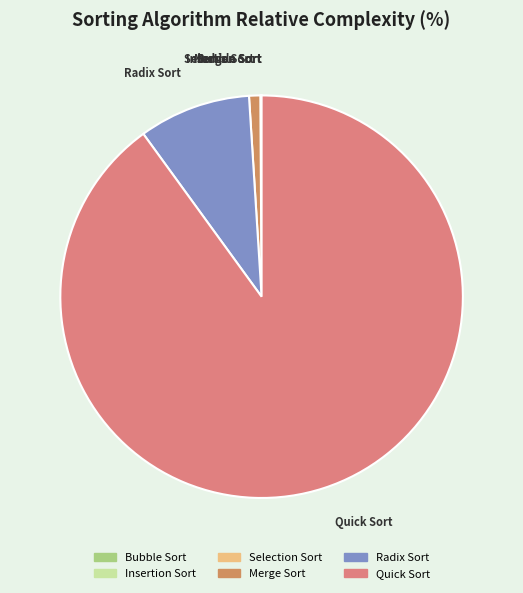

True or false: Quick Sort accounts for 90% of the total.

True